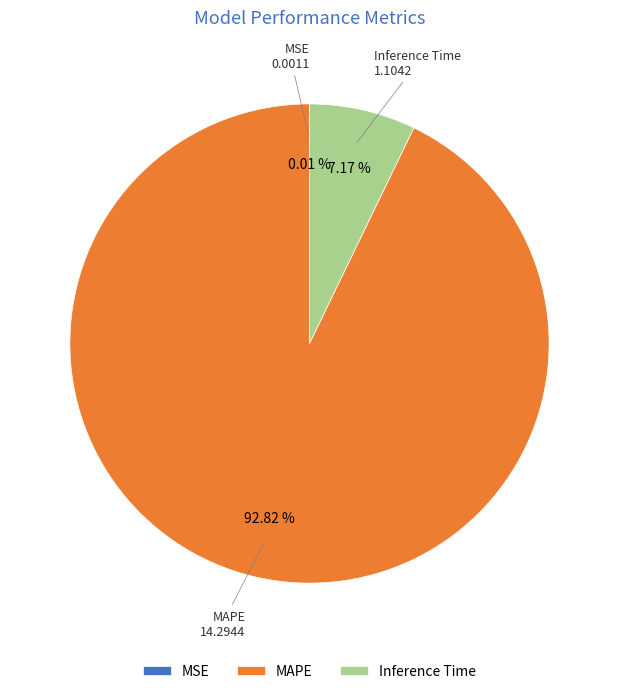

Combined, do MAPE and Inference Time account for over 50%?

Yes